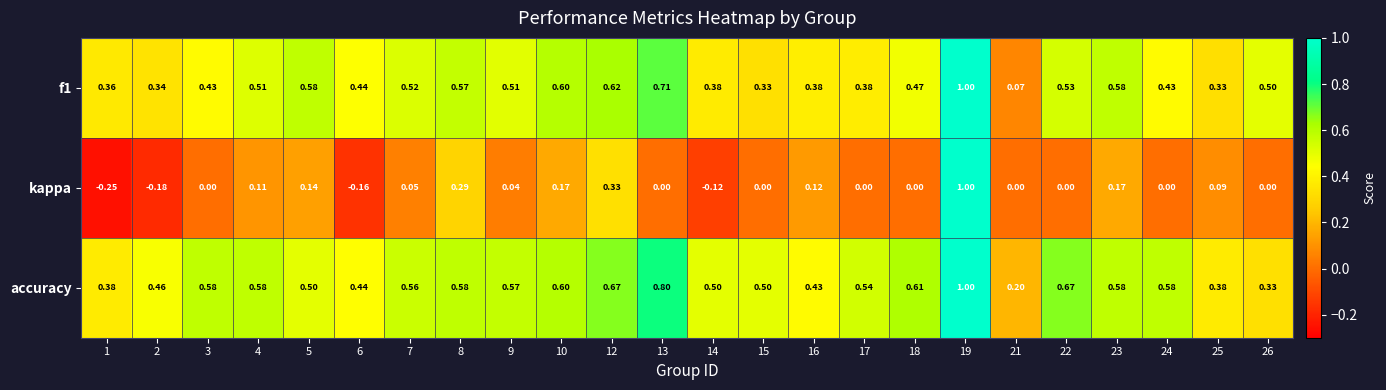

Which series has the largest range (max minus min)?

kappa